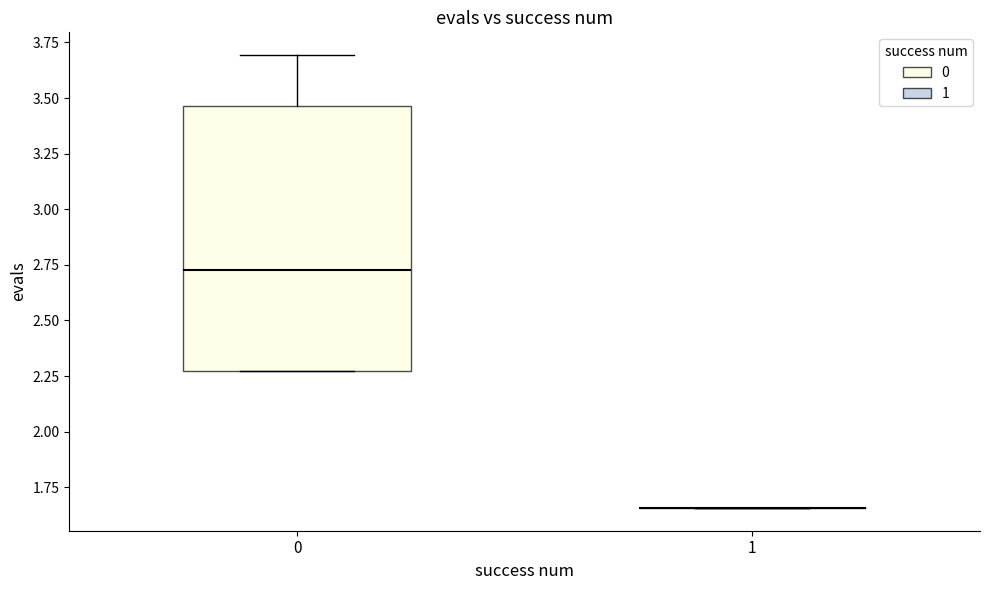

Where does the median line of the box at x = 0 sit on the y-axis? The values are not printed on the chart, so give them approximately, as read against the axis.

2.75